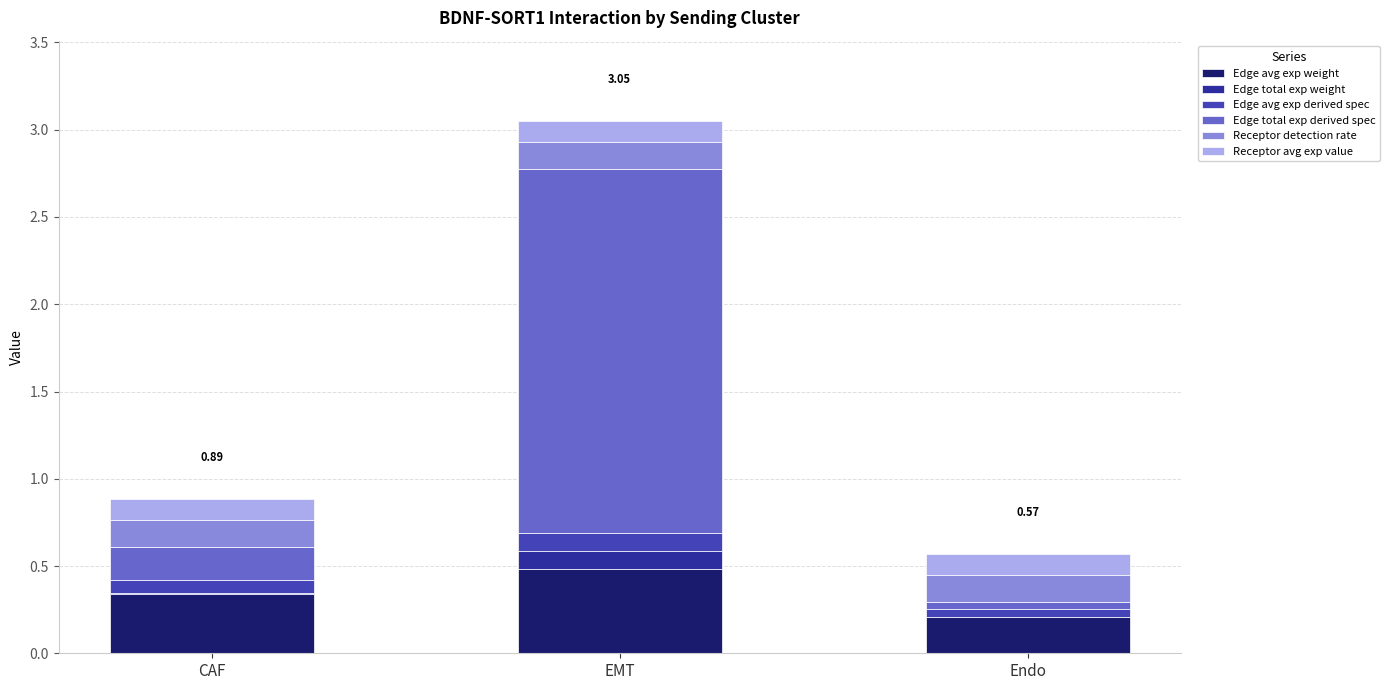

At which category is the sum across all series the highest?

EMT